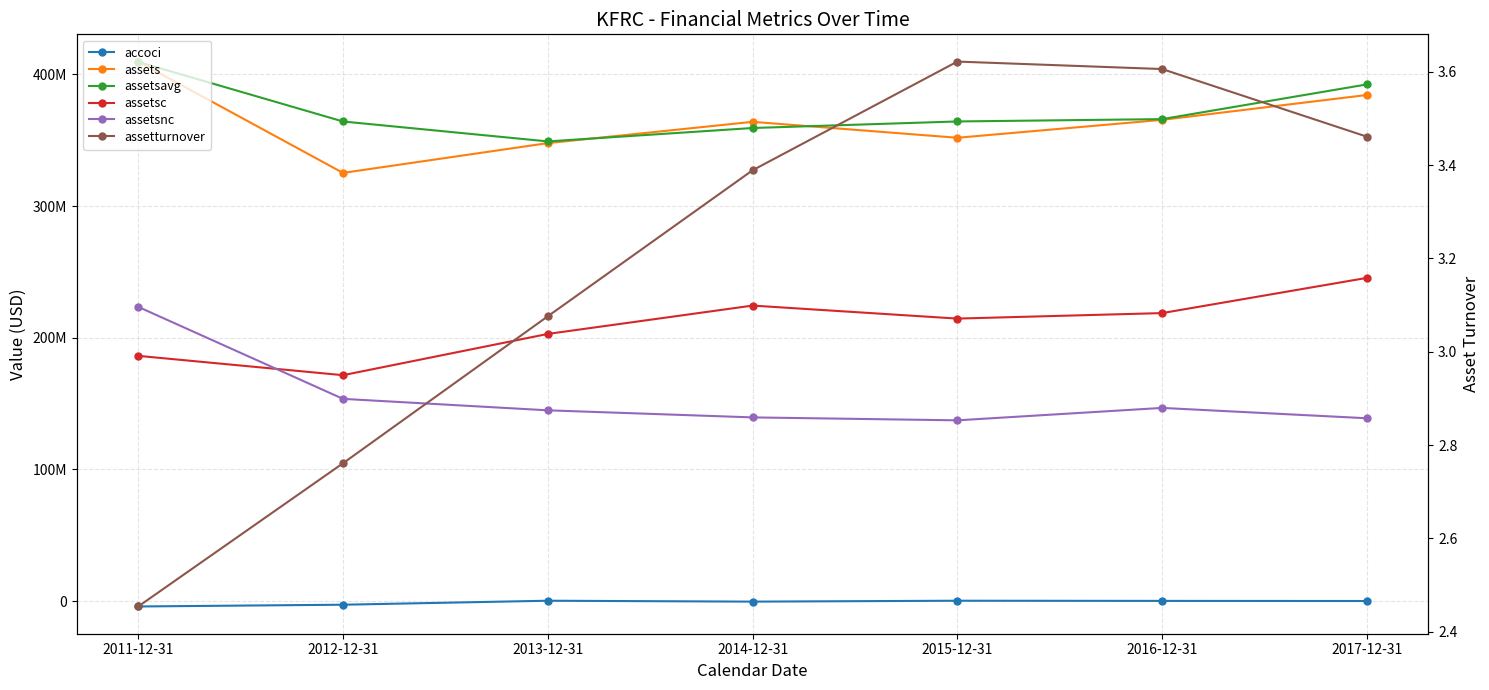

Is it true that assetsnc equals 36549364.1 at 2013-12-31?

False